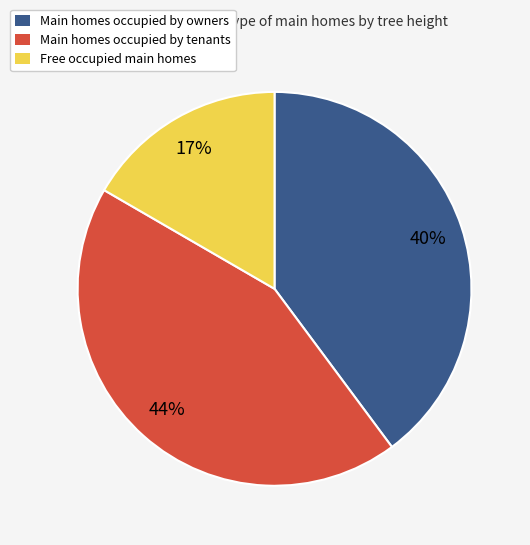

To the nearest percent, what is the average slice percentage?

33%